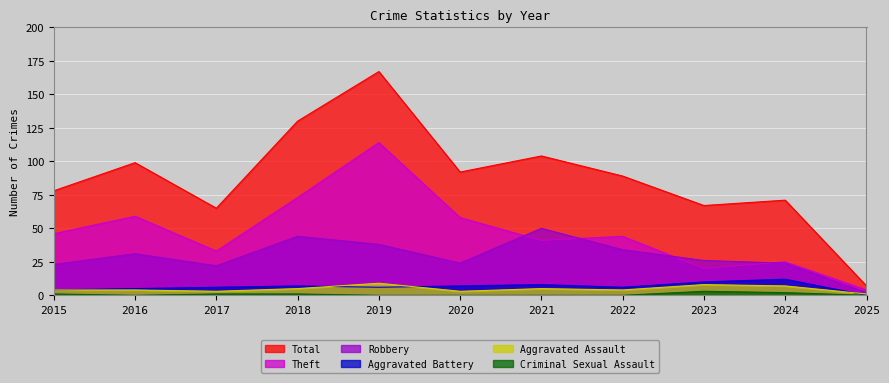

Reading left to right, extract all data points from this chart.

Total: 78	99	65	130	167	92	104	89	67	71	7
Theft: 46	59	33	73	114	58	41	44	20	25	4
Robbery: 23	31	22	44	38	24	50	34	26	24	2
Aggravated Battery: 4	5	6	7	6	7	8	6	10	12	0
Aggravated Assault: 4	4	3	5	9	3	5	4	8	7	1
Criminal Sexual Assault: 1	0	1	1	0	0	0	0	3	2	0